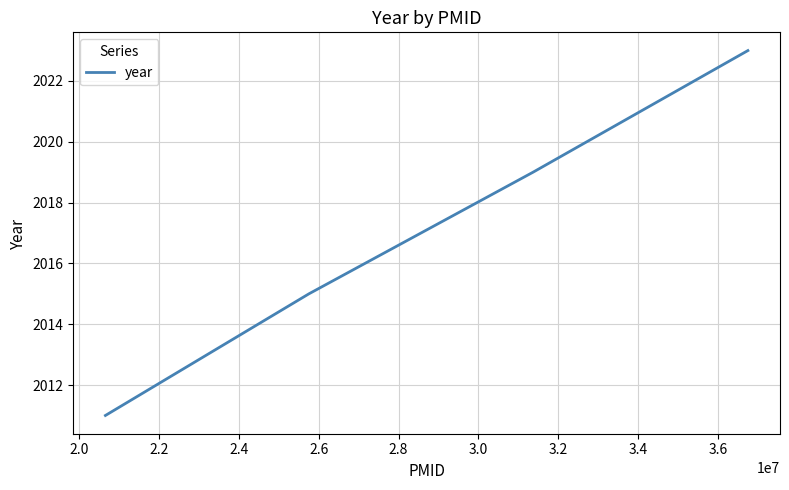

What is the minimum value shown in the chart?

2011